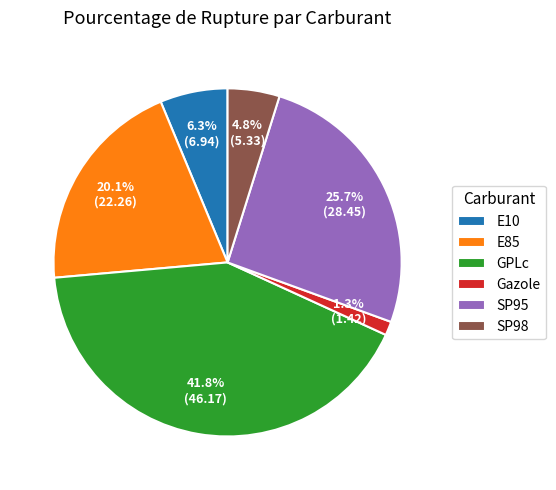

How many slices are in this pie chart?

6